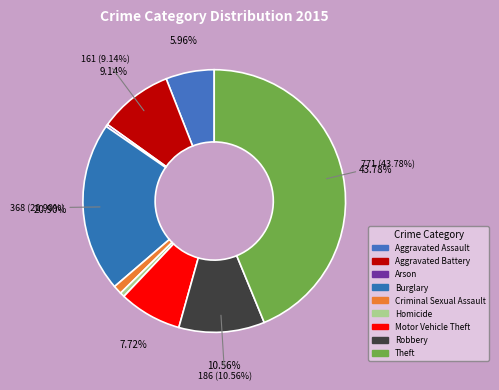

How much of the chart is everything except Burglary?

79.1%